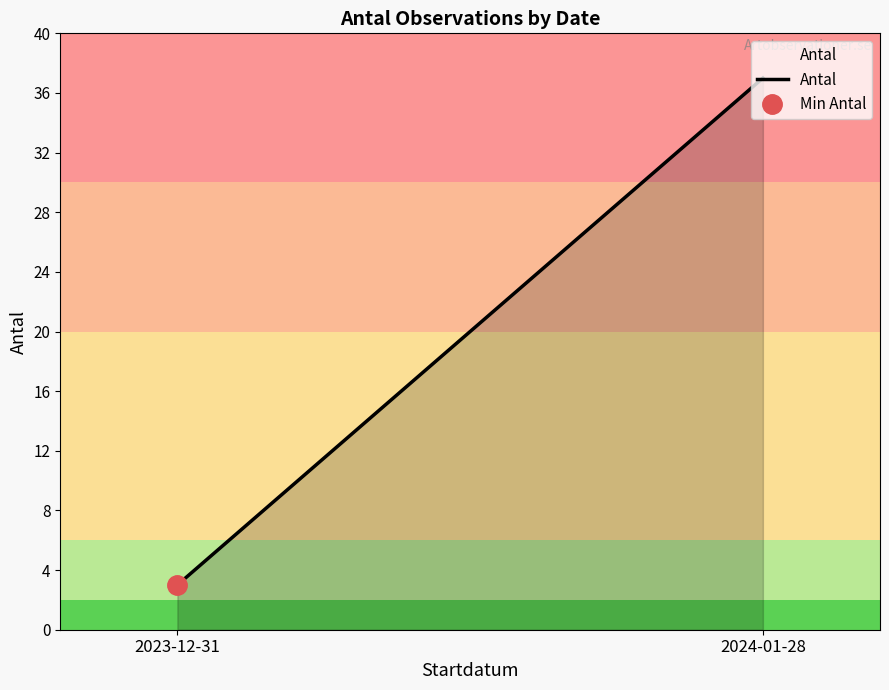

Rank the categories by value from highest to lowest.

2024-01-28, 2023-12-31